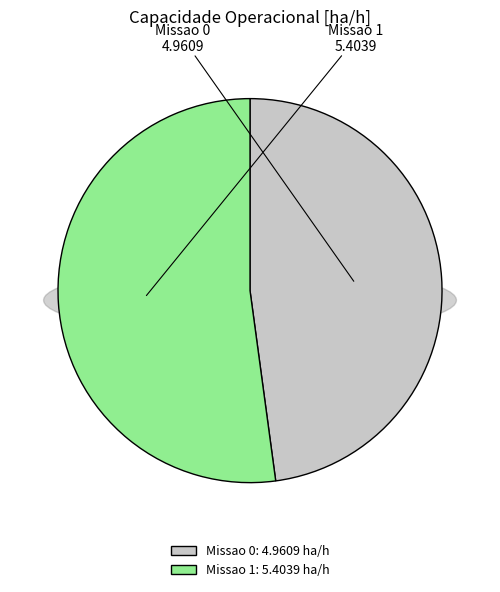

Rank the categories by value from lowest to highest.

Missao 0, Missao 1